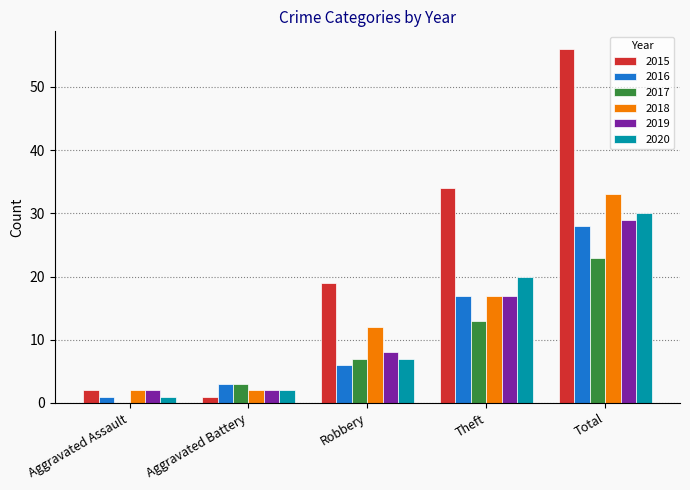

What are all the series names shown in the legend?

2015, 2016, 2017, 2018, 2019, 2020